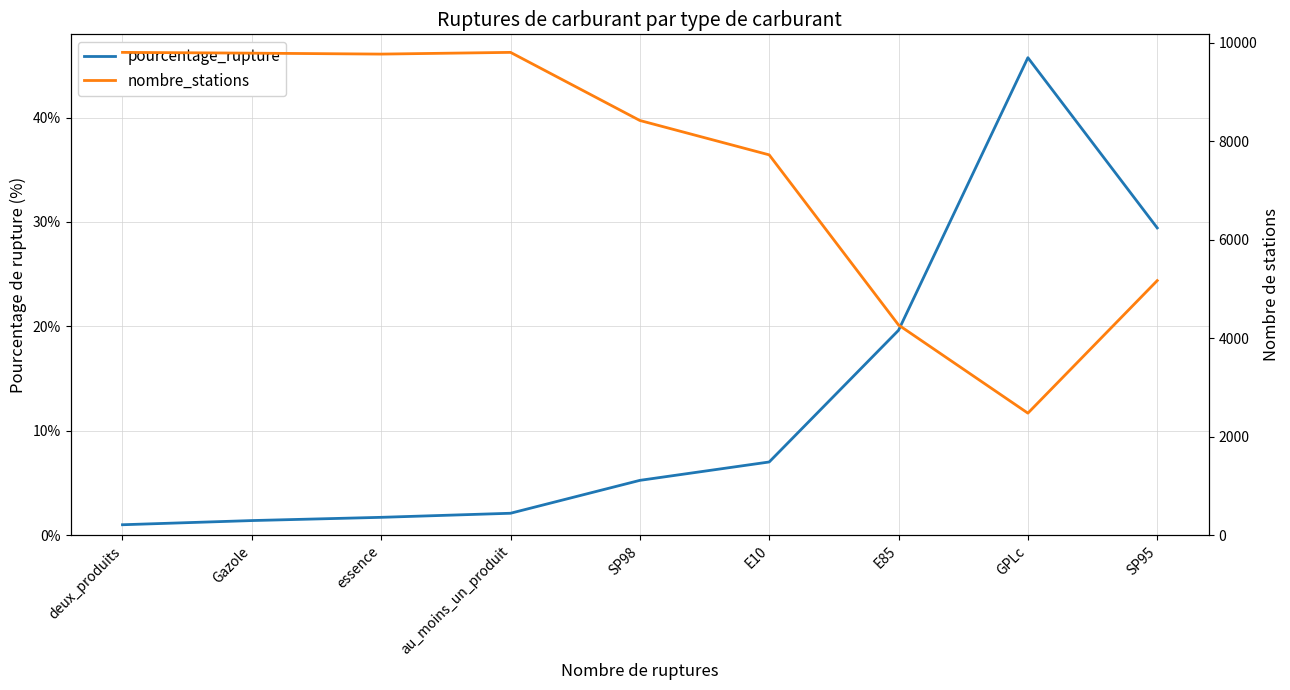

True or false: nombre_stations and pourcentage_rupture cross at least once.

False